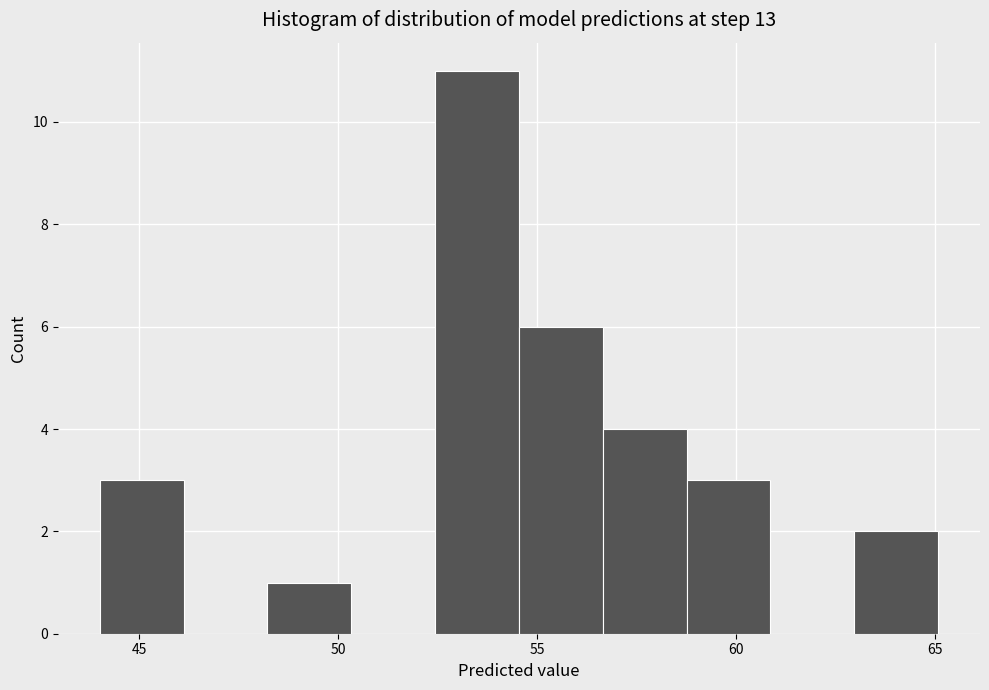

Reading left to right, transcribe this chart: for each bar, give the range it covers on the x-axis and its height. Neither the bar edges nor the heights are printed on the chart, so give them approximately, as read against the axes.

44.0 to 46.0: 3
46.0 to 48.0: 0
48.0 to 50.5: 1
50.5 to 52.5: 0
52.5 to 54.5: 11
54.5 to 56.5: 6
56.5 to 58.5: 4
58.5 to 61.0: 3
61.0 to 63.0: 0
63.0 to 65.0: 2